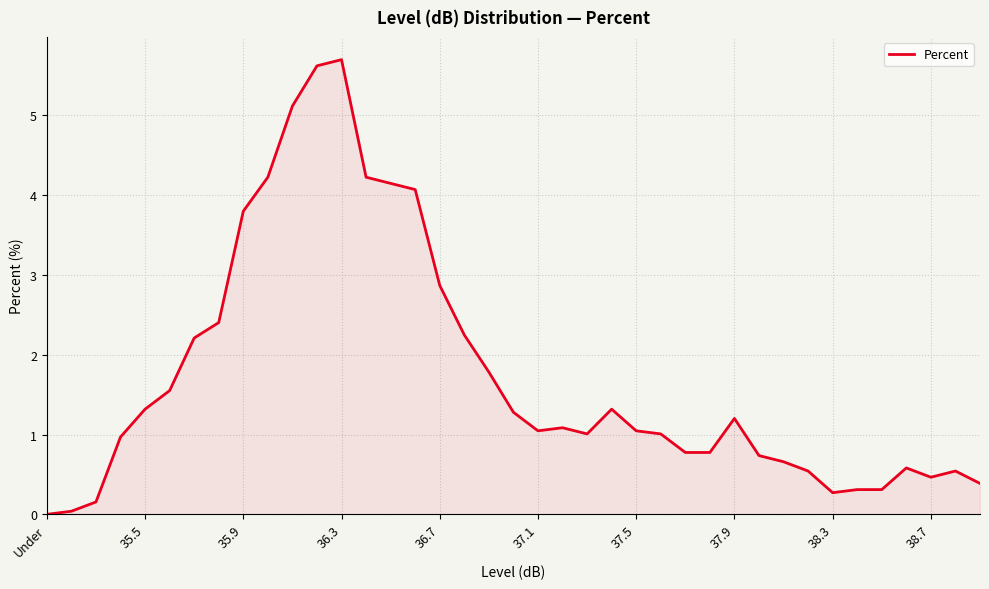

What is the maximum value shown in the chart?

5.7